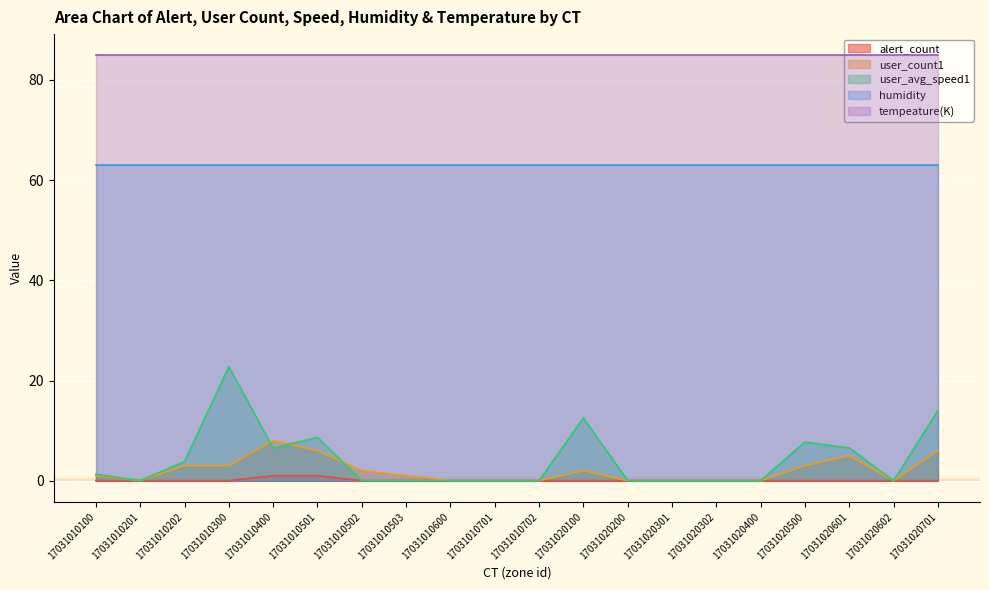

List the series in order of their peak value, highest first.

tempeature(K), humidity, user_avg_speed1, user_count1, alert_count